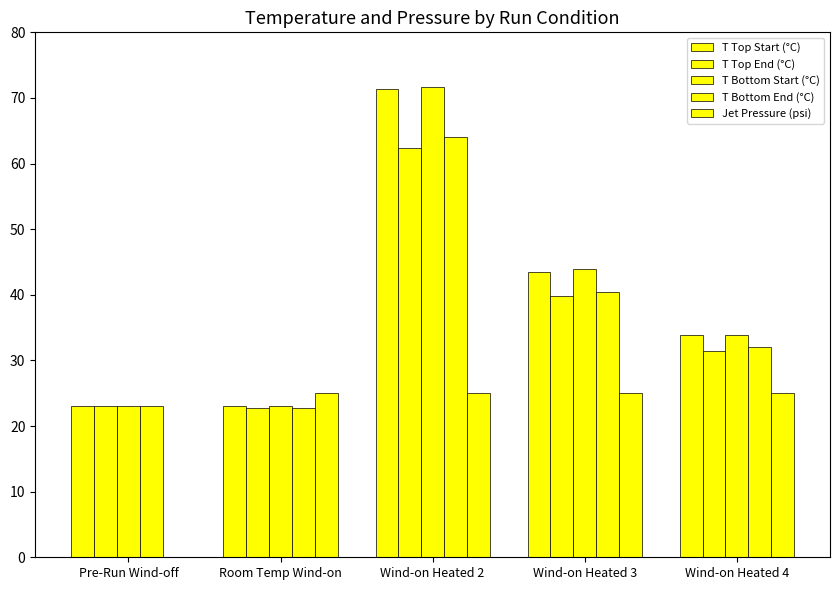

What is the difference between the T Bottom Start (°C) values at Wind-on Heated 4 and Room Temp Wind-on?

10.9